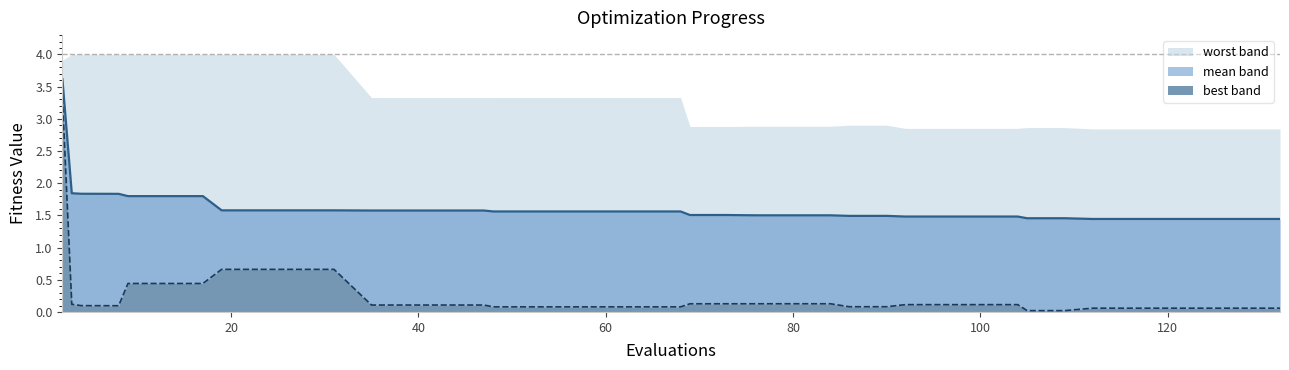

True or false: best and mean cross at least once.

False